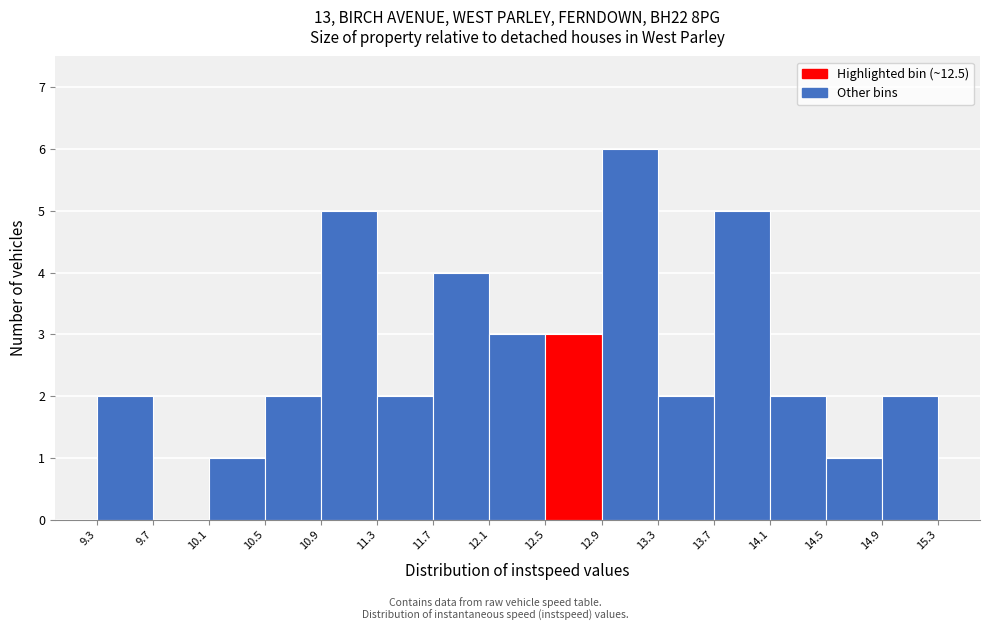

Reading left to right, transcribe this chart: for each bar, give the range it covers on the x-axis and its height. The values are not printed on the chart, so give them approximately, as read against the axis.

9.3 to 9.7: 2
9.7 to 10.1: 0
10.1 to 10.5: 1
10.5 to 10.9: 2
10.9 to 11.3: 5
11.3 to 11.7: 2
11.7 to 12.1: 4
12.1 to 12.5: 3
12.5 to 12.9: 3
12.9 to 13.3: 6
13.3 to 13.7: 2
13.7 to 14.1: 5
14.1 to 14.5: 2
14.5 to 14.9: 1
14.9 to 15.3: 2